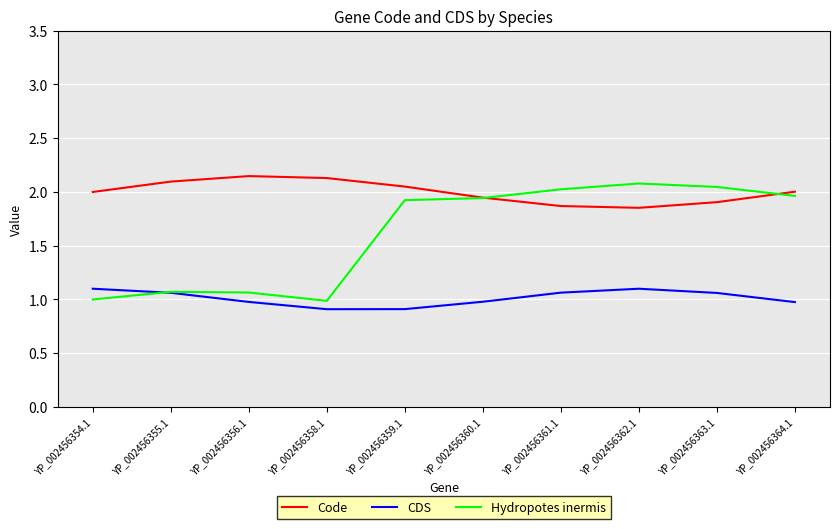

What position from the left is YP_002456356.1?

3